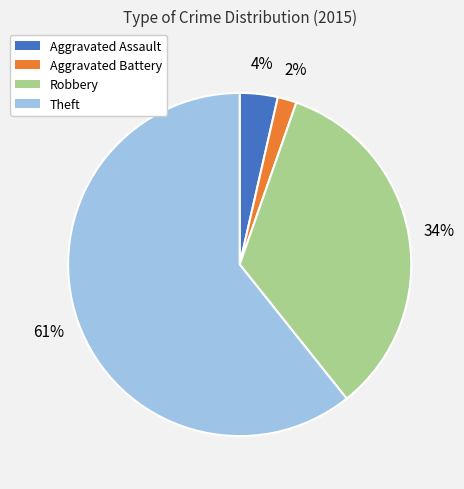

Rank the categories by value from lowest to highest.

Aggravated Battery, Aggravated Assault, Robbery, Theft